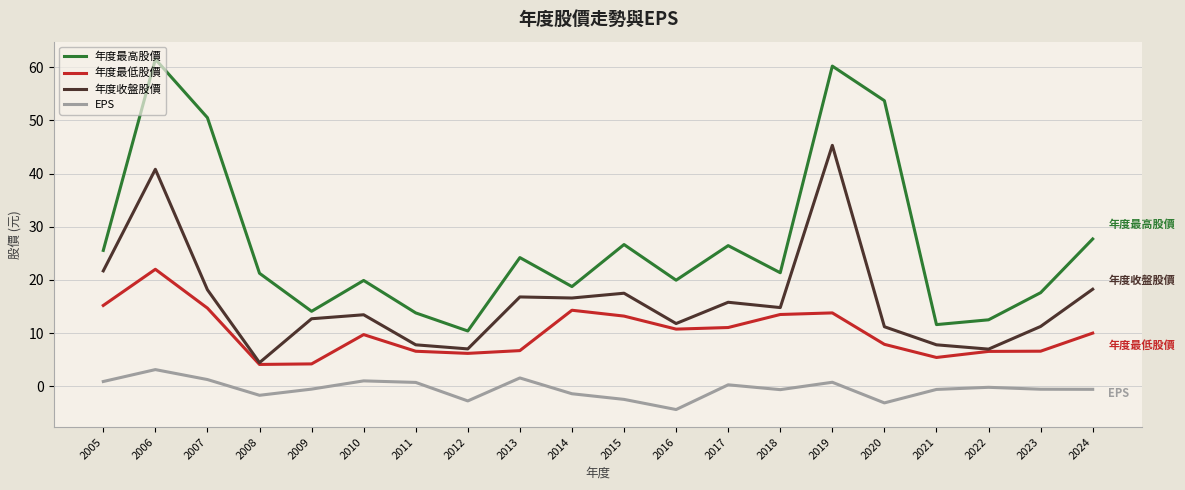

What is the spread (max minus min) of values at 2022?

12.7